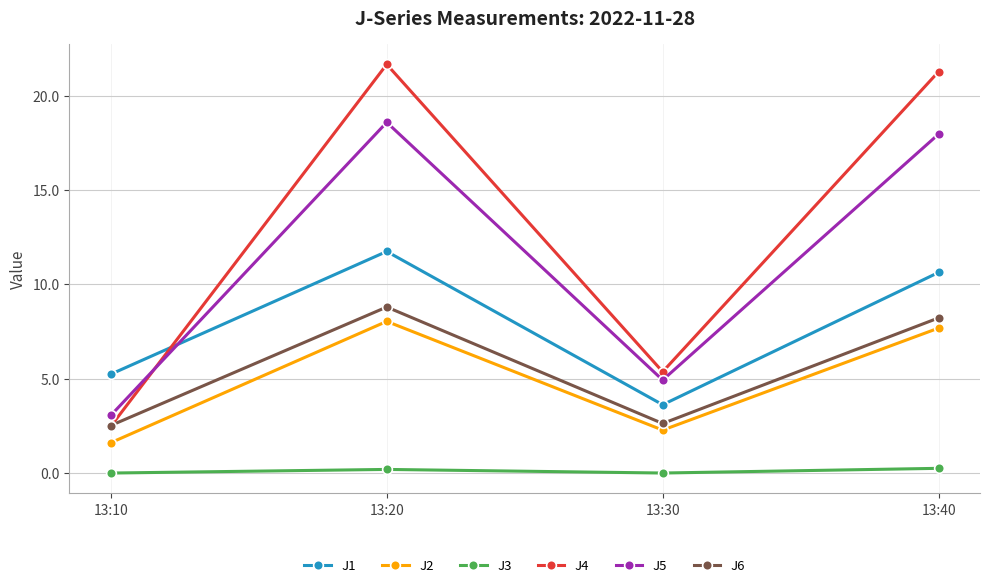

What is the value of the J2 point at the 3rd from the left?

2.3